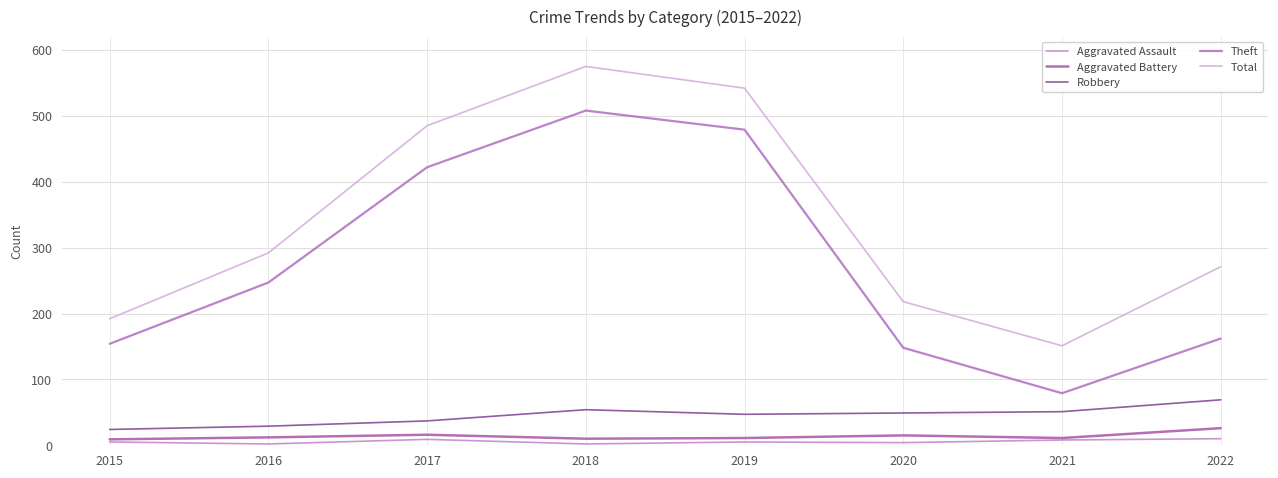

Between 2021 and 2022, which series saw the biggest shift?

Total